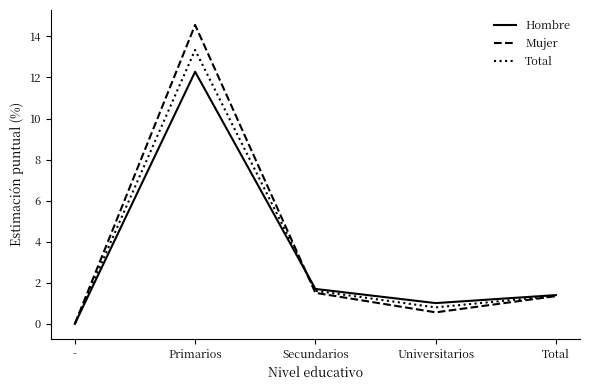

Reading left to right, extract all data points from this chart.

Hombre: -=0.0	Primarios=12.3	Secundarios=1.7	Universitarios=1.0	Total=1.4
Mujer: -=0.0	Primarios=14.6	Secundarios=1.5	Universitarios=0.6	Total=1.4
Total: -=0.0	Primarios=13.3	Secundarios=1.6	Universitarios=0.8	Total=1.4